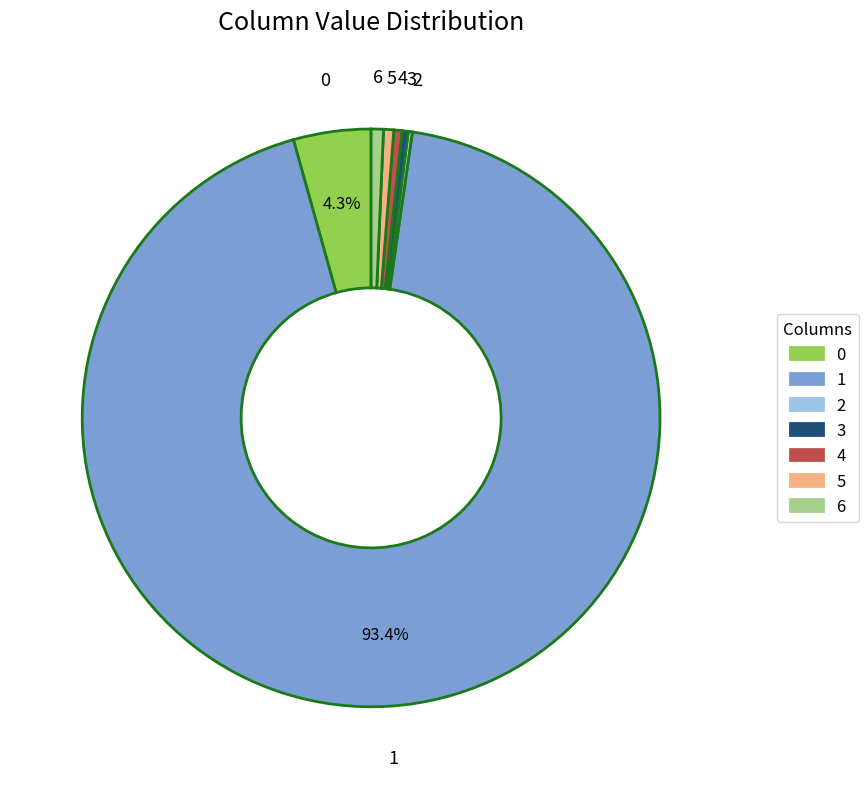

Which category accounts for the majority?

1